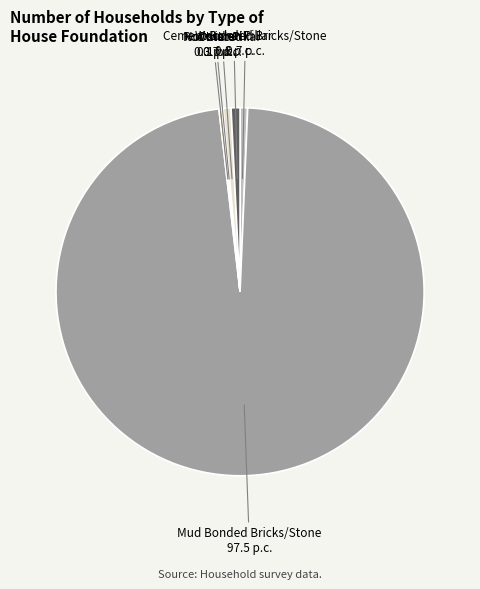

Is there a majority slice in this chart?

Yes